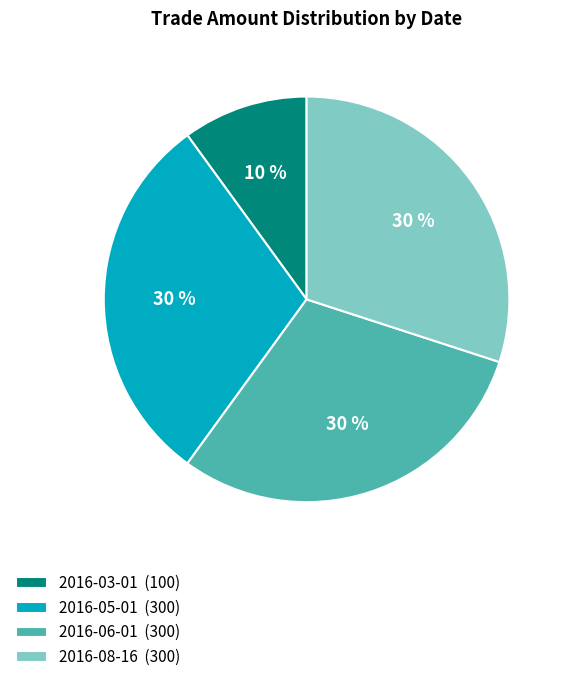

How many slices are in this pie chart?

4